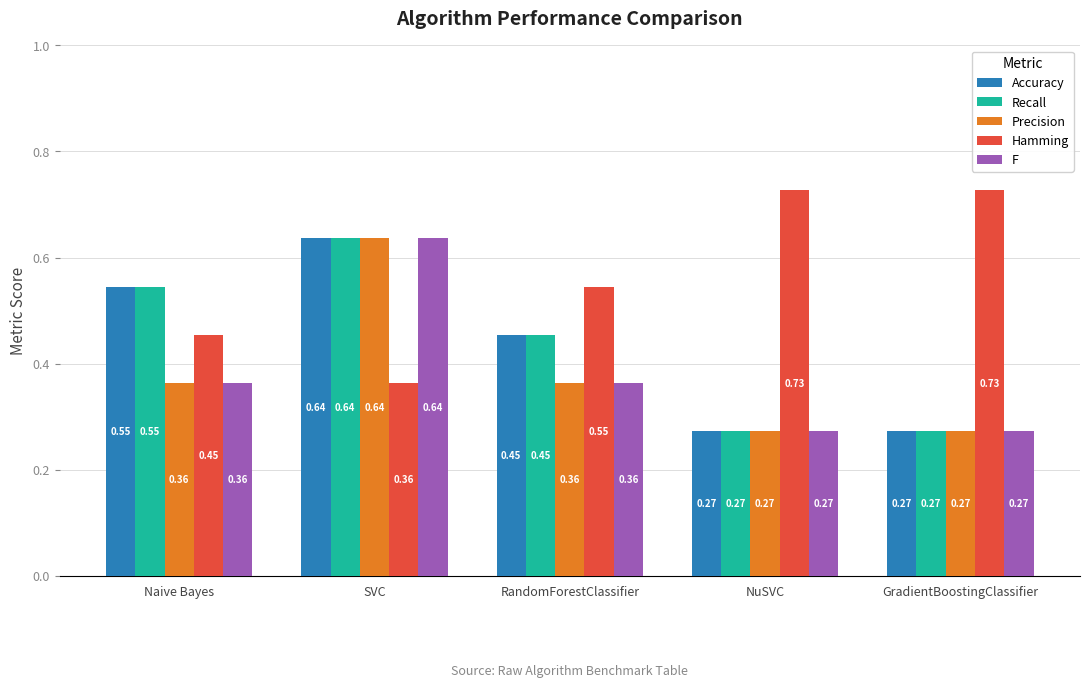

Which category has the highest value in the Recall series?

SVC